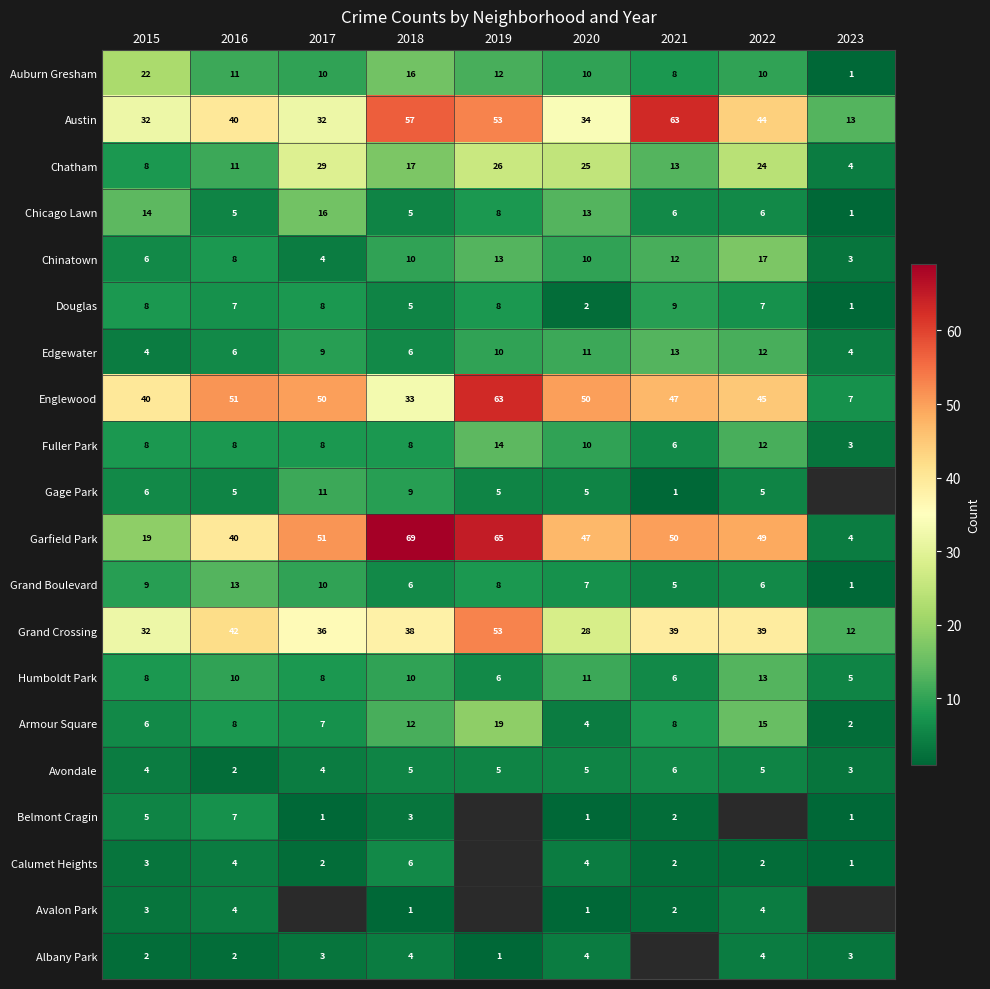

Is the value of Chinatown at 2016 greater than the value of Chicago Lawn at 2023?

Yes